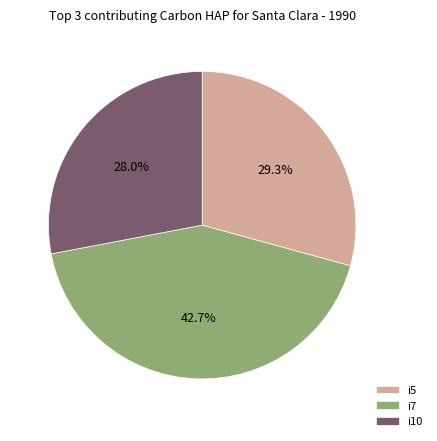

How many segments does this pie chart have?

3